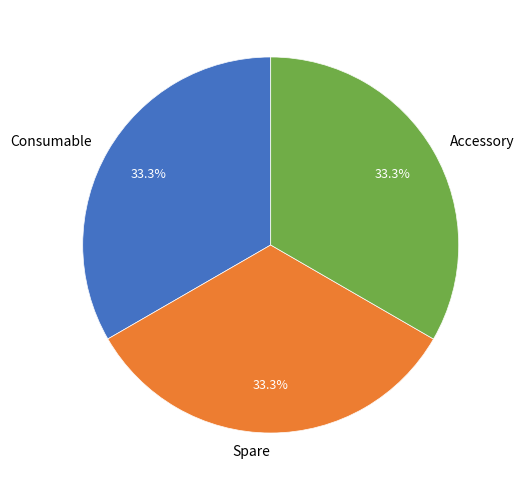

To the nearest percent, what is the combined percentage of Spare and Accessory?

67%